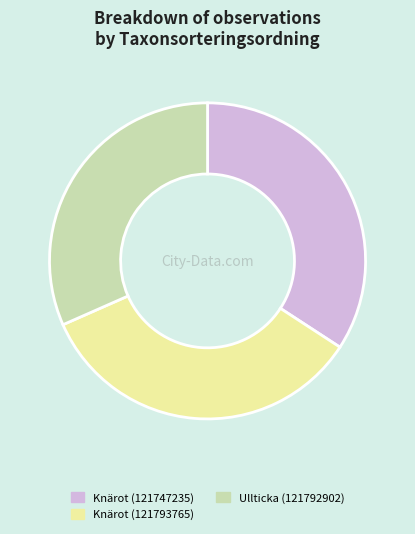

The Ullticka (121792902) slice represents 32% of the pie. True or false?

True